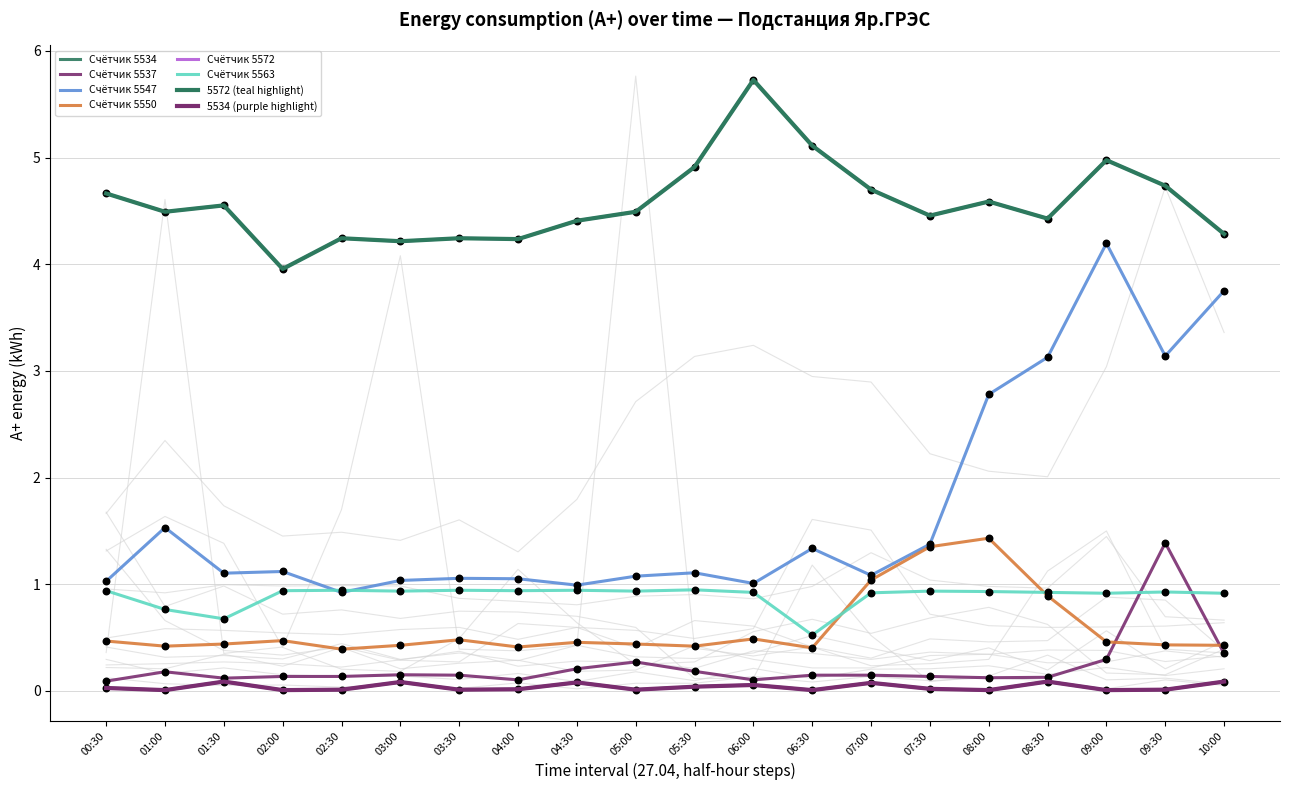

Which series has the widest spread of Y values?

5547